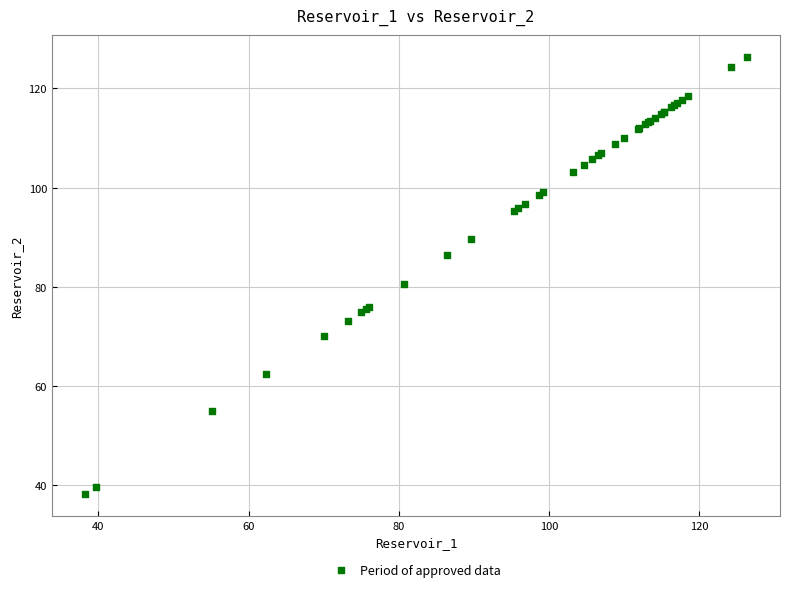

What Y value in the scatter plot is closest to 82?

80.7